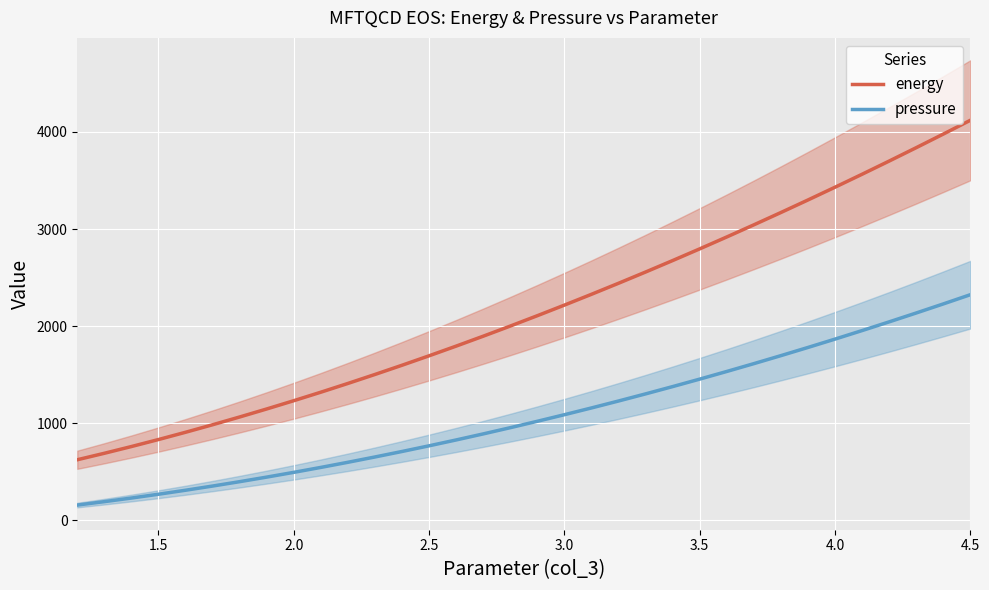

Does the chart display data point markers on the line(s)?

No